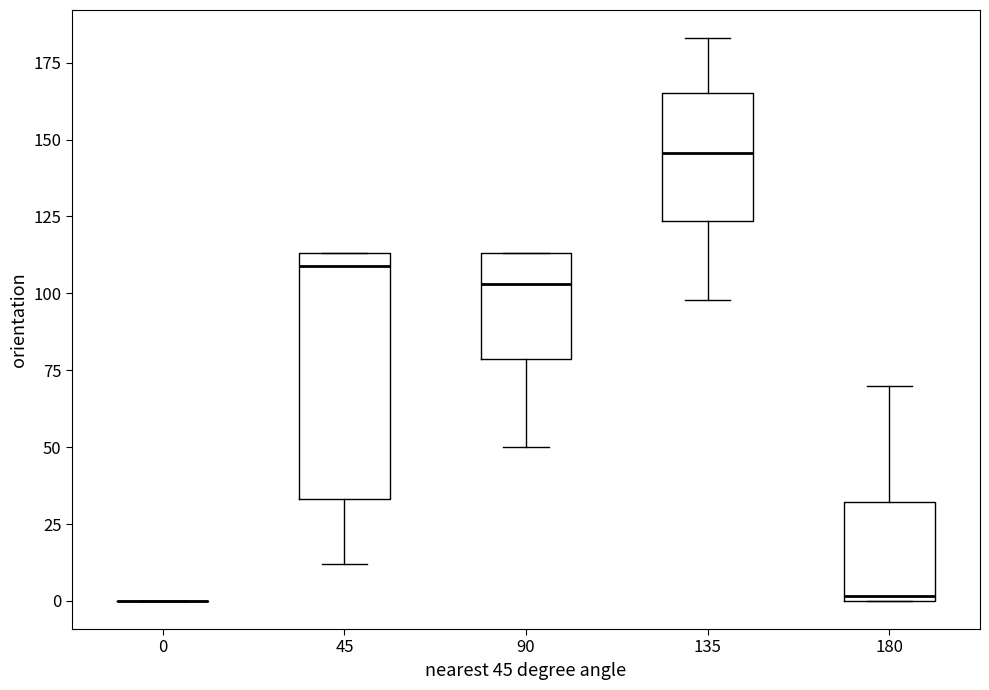

Where does the median line of the box at x = 90 sit on the y-axis? The values are not printed on the chart, so give them approximately, as read against the axis.

105